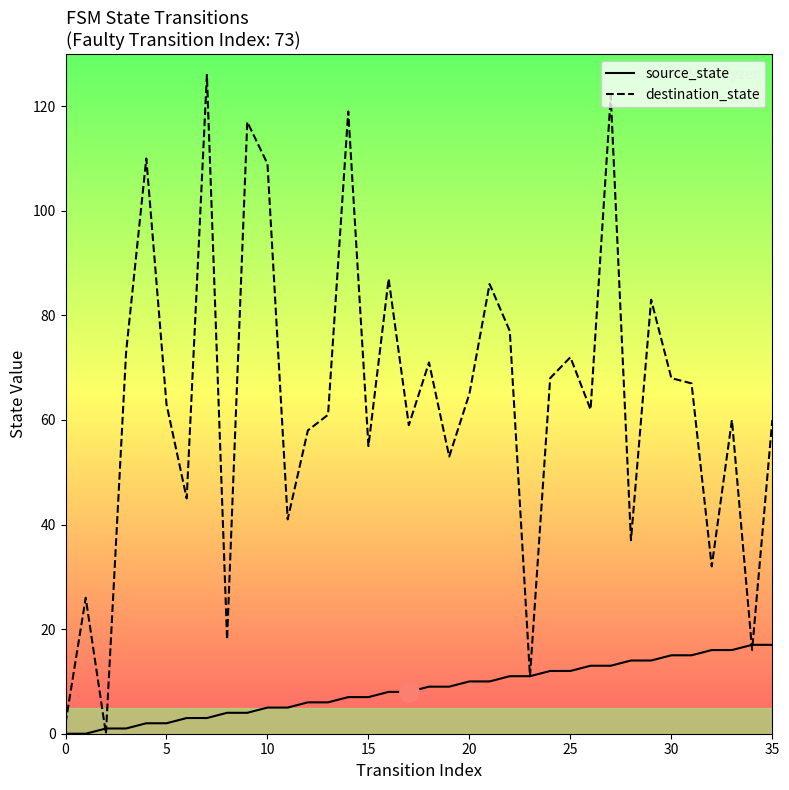

Reading left to right, extract all data points from this chart.

source_state: 0	0	1	1	2	2	3	3	4	4	5	5	6	6	7	7	8	8	9	9	10	10	11	11	12	12	13	13	14	14	15	15	16	16	17	17
destination_state: 2	26	0	73	110	63	45	126	18	117	109	41	58	61	119	55	87	59	71	53	65	86	77	11	68	72	62	122	37	83	68	67	32	60	16	60